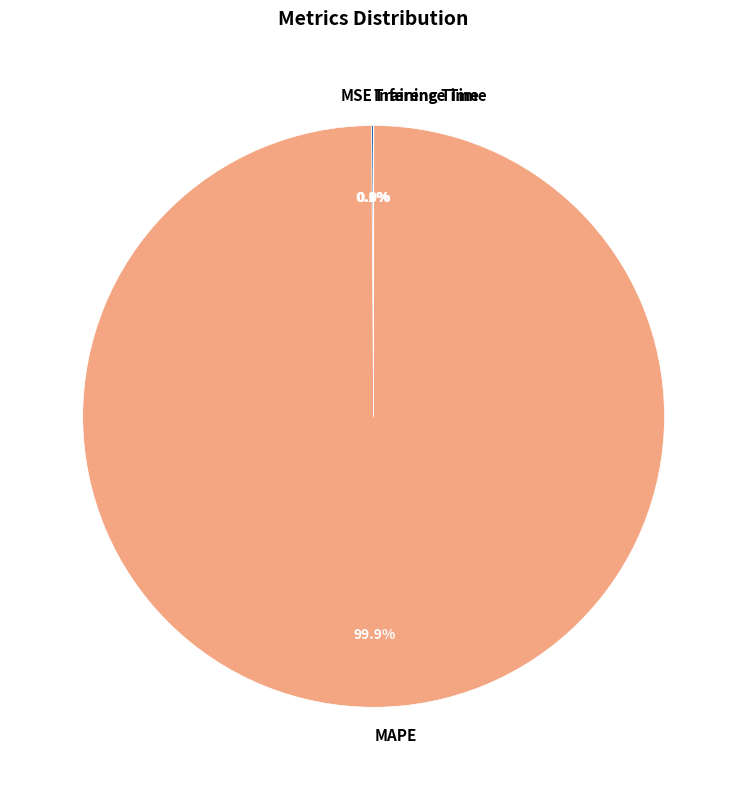

What portion of the pie excludes MAPE?

0.1%